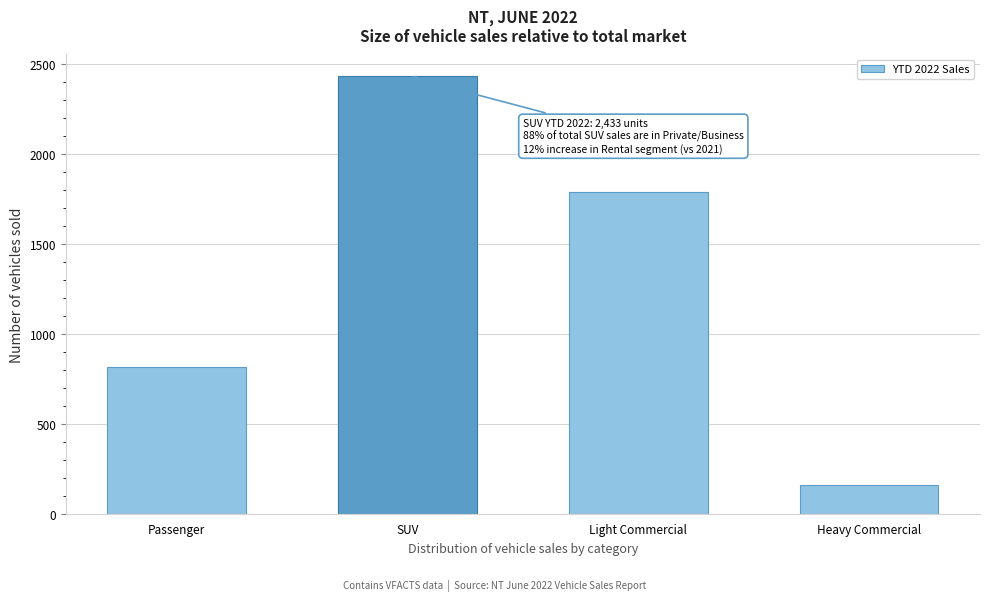

Reading left to right, what are all the values shown in this chart?

815	2433	1788	161